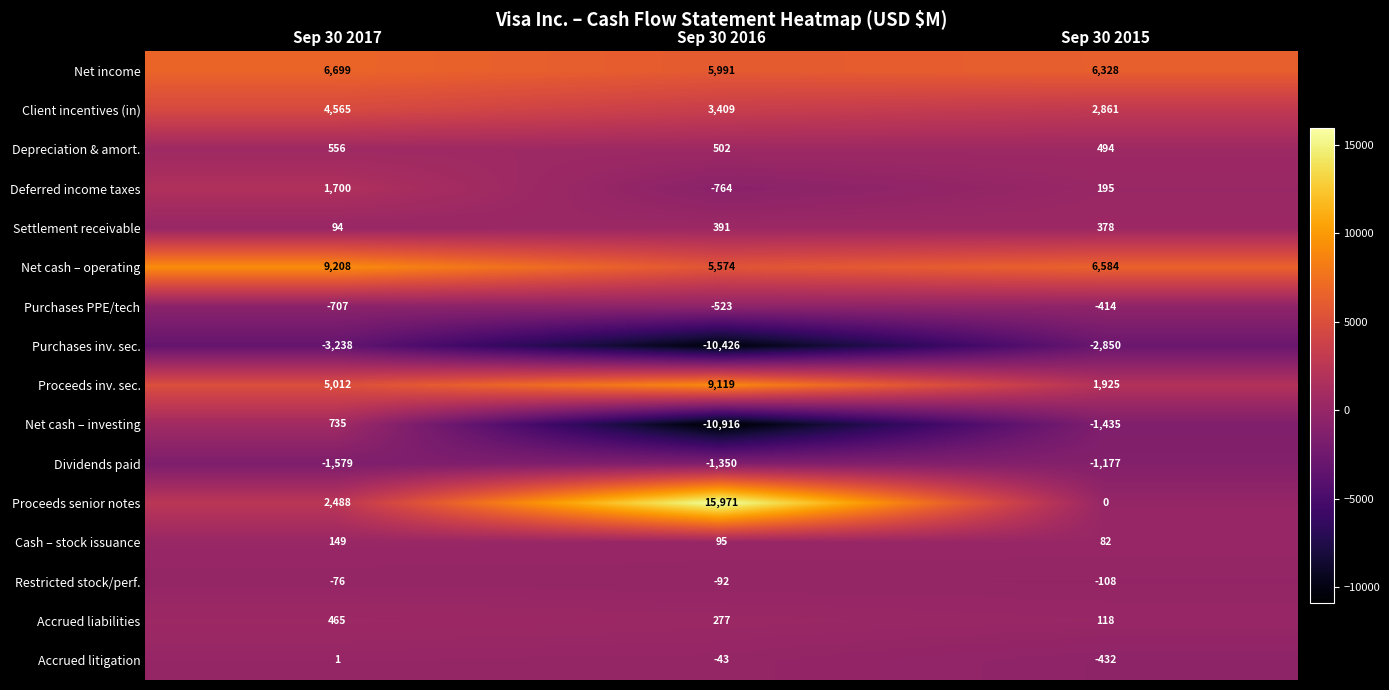

Which category has the highest value in the Net cash – investing series?

Sep 30 2017